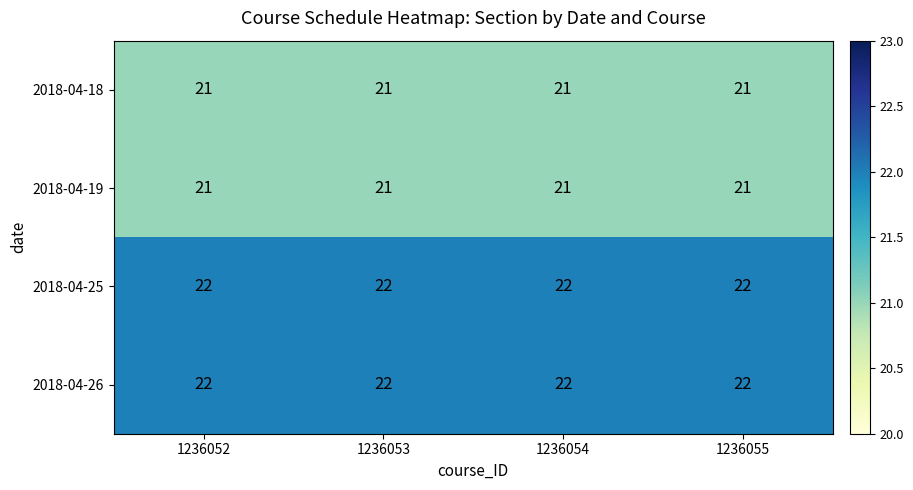

What is the smallest value displayed?

21